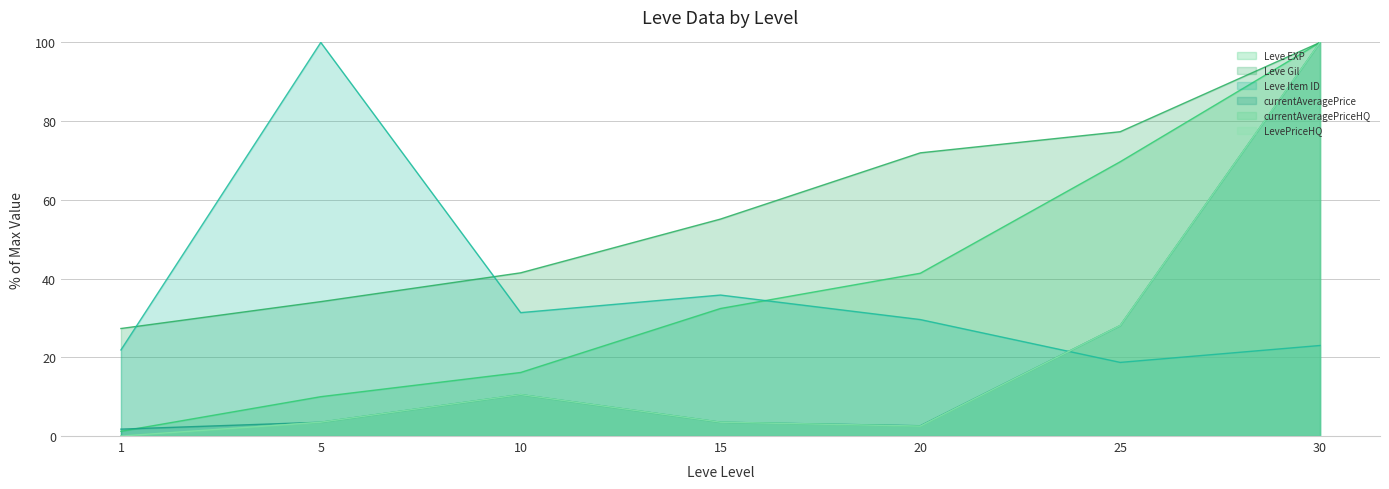

True or false: Leve EXP and LevePriceHQ cross at least once.

False